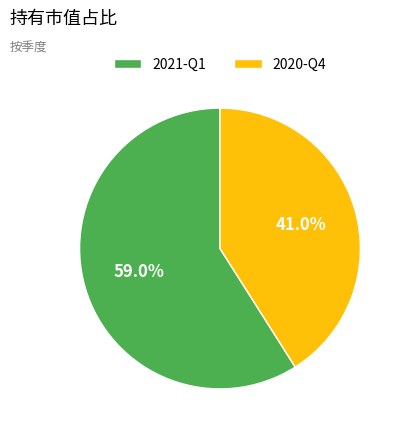

What is the ratio of the value at 2021-Q1 to the value at 2020-Q4?

1.4